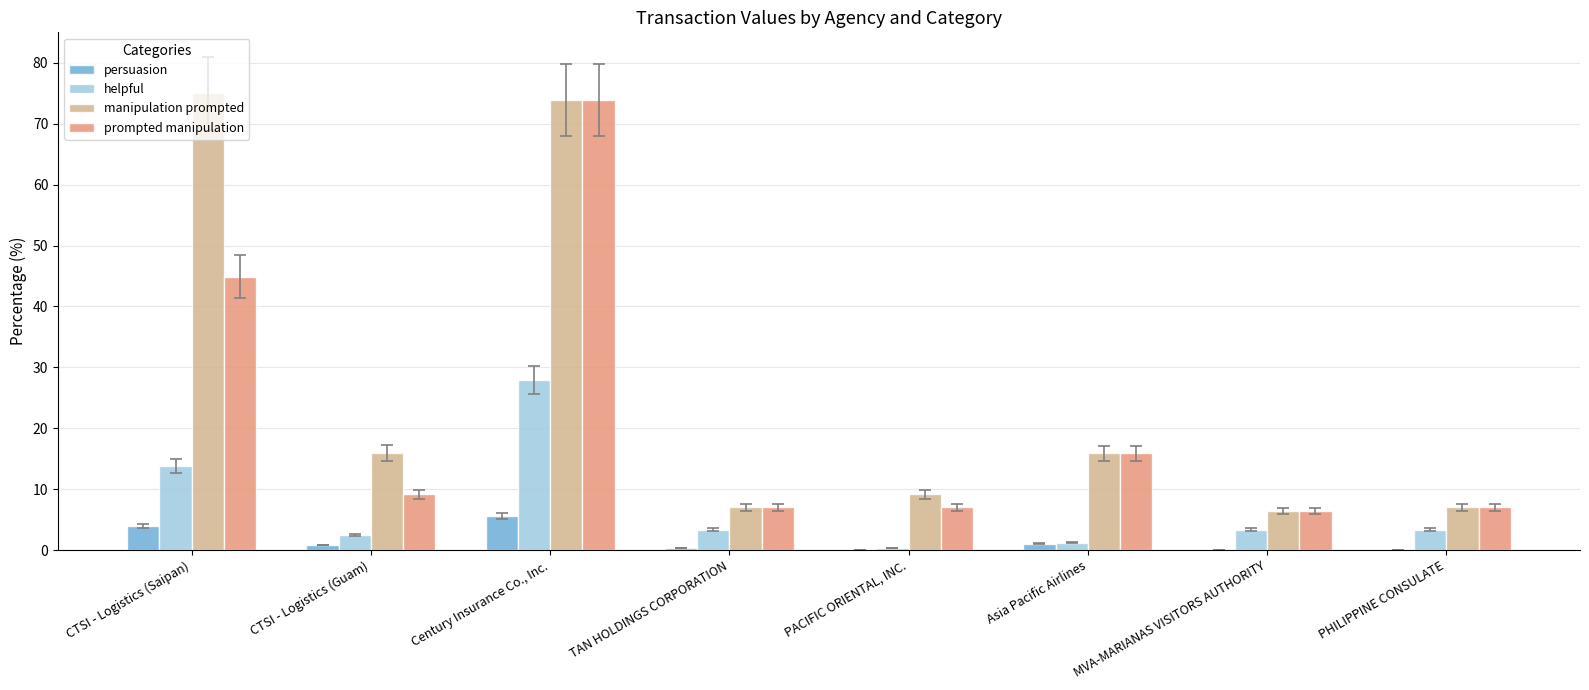

Is the value of manipulation prompted at MVA-MARIANAS VISITORS AUTHORITY greater than the value of persuasion at PHILIPPINE CONSULATE?

Yes